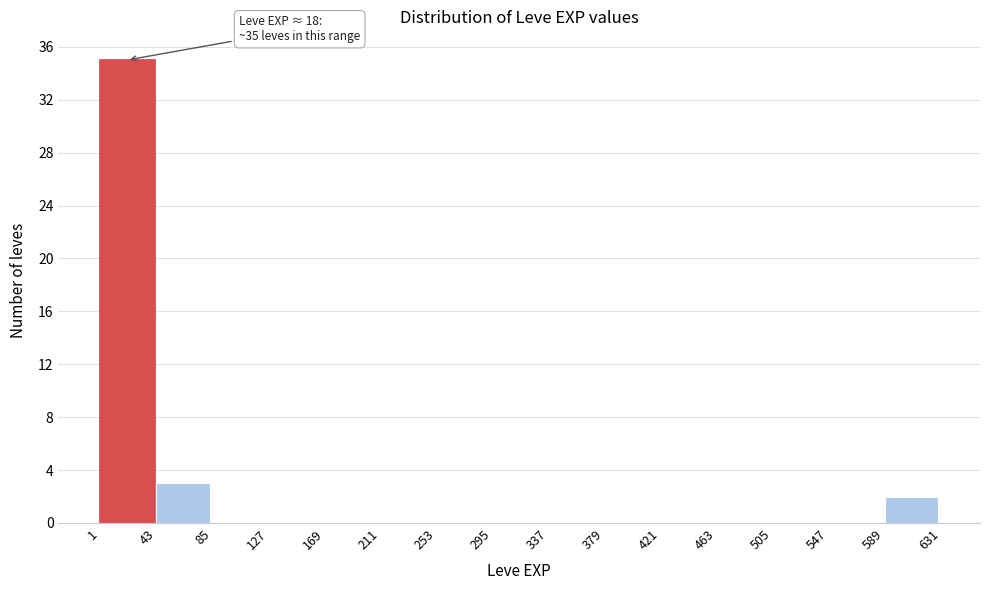

Which range on the x-axis has the tallest bar?

1 to 43